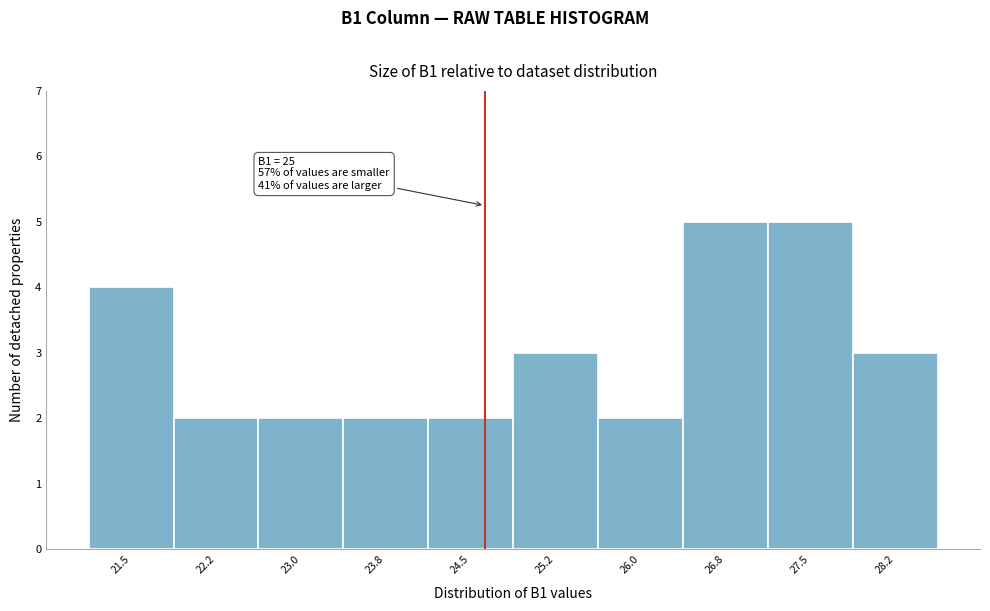

Reading left to right, list all the values displayed in this chart.

4	2	2	2	2	3	2	5	5	3